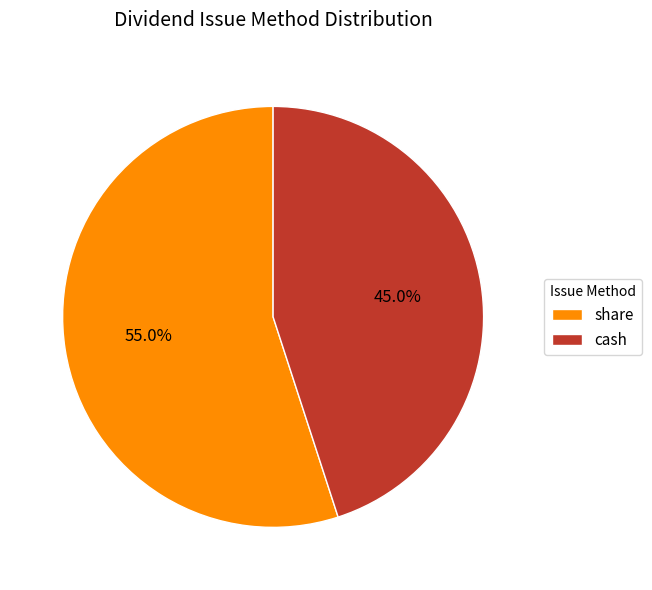

Which category has the smallest portion of the pie?

cash